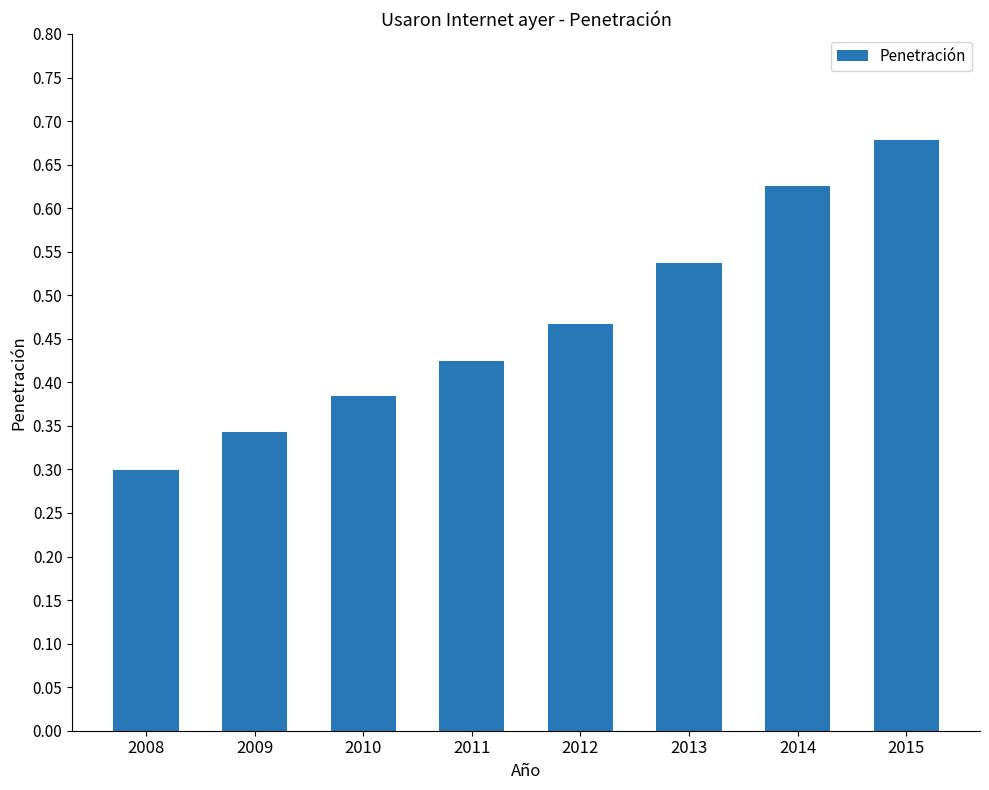

What is the sum of the values at 2015 and 2013?

1.2